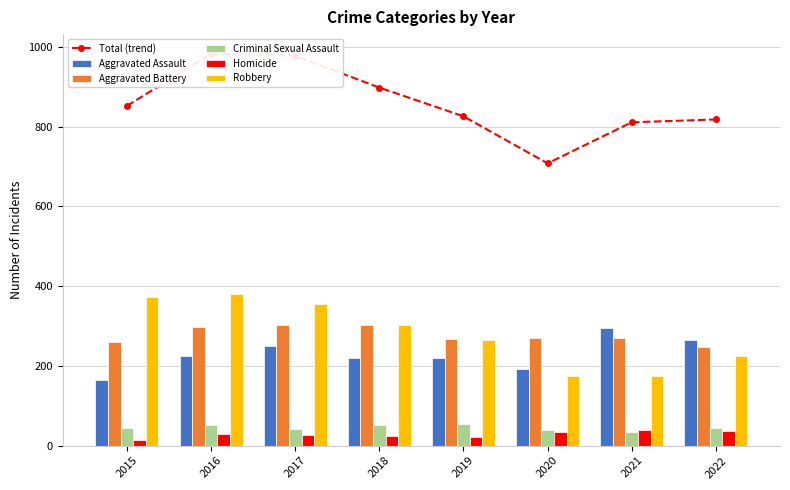

How many distinct data groups are displayed?

6